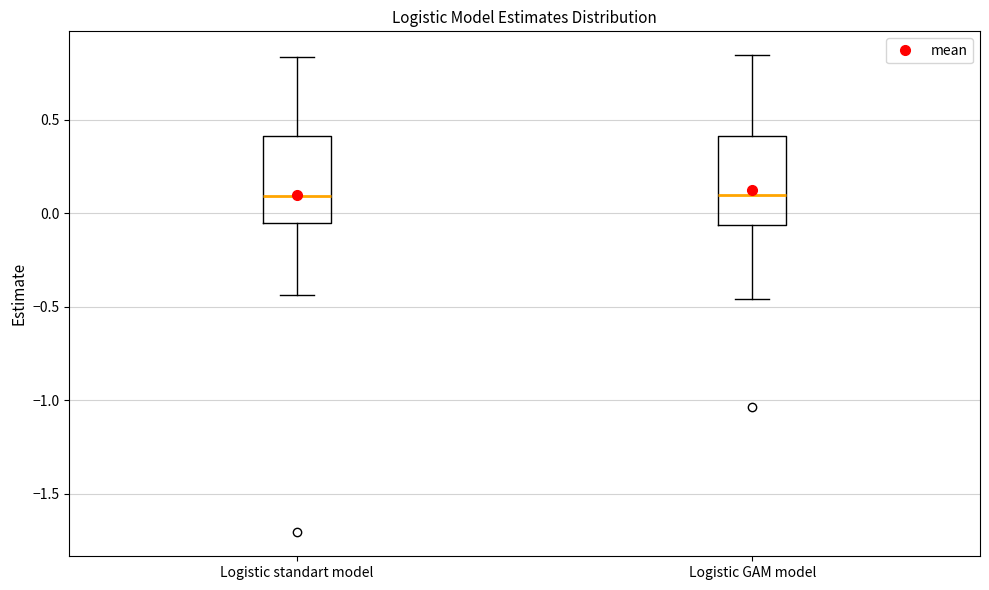

Reading left to right, read every box against the y-axis: the position of its median line, the range the box covers, and the ends of its whiskers. The values are not printed on the chart, so give them approximately, as read against the axis.

Logistic standart model: median 0.10, box -0.05 to 0.40, whiskers -0.45 to 0.85
Logistic GAM model: median 0.10, box -0.05 to 0.40, whiskers -0.45 to 0.85